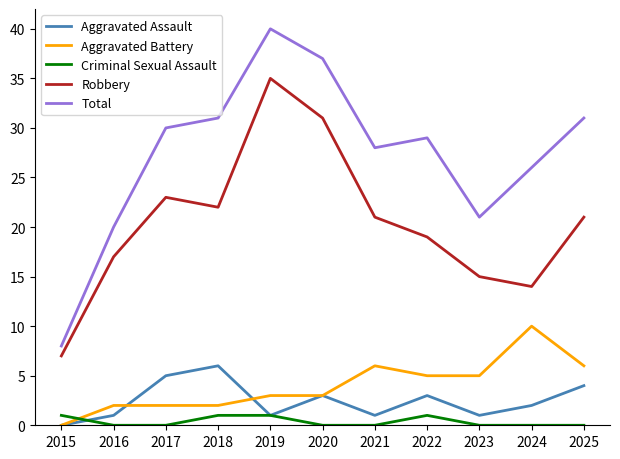

Where does the Aggravated Assault series first go above 2?

2017